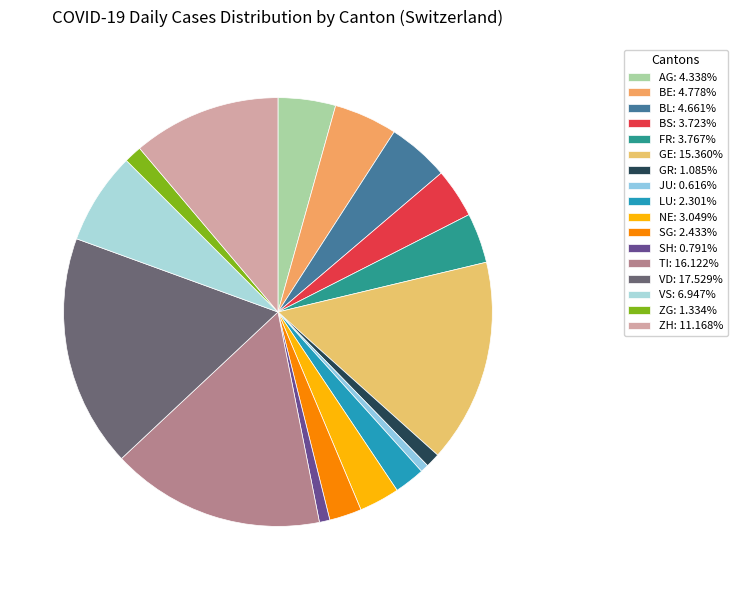

Count the number of slices in the pie.

17